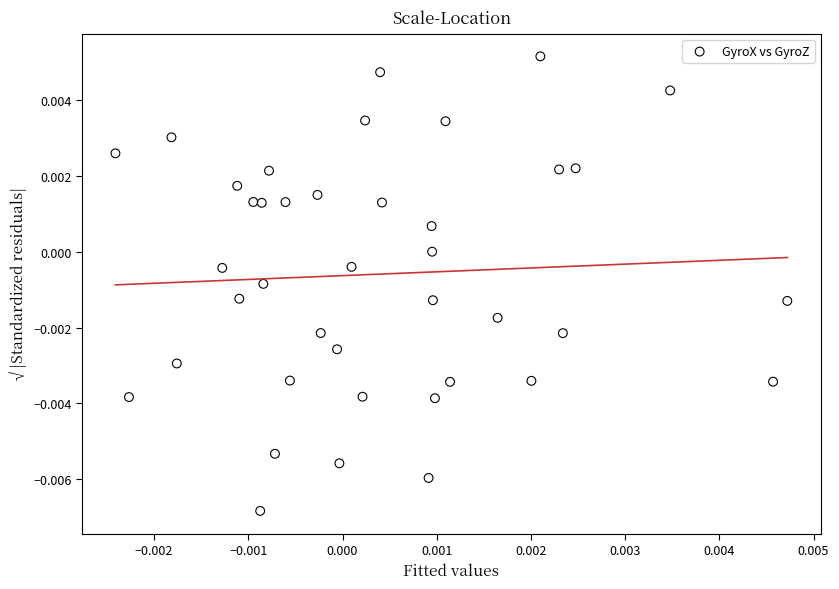

How many points are shown in the scatter plot?

40